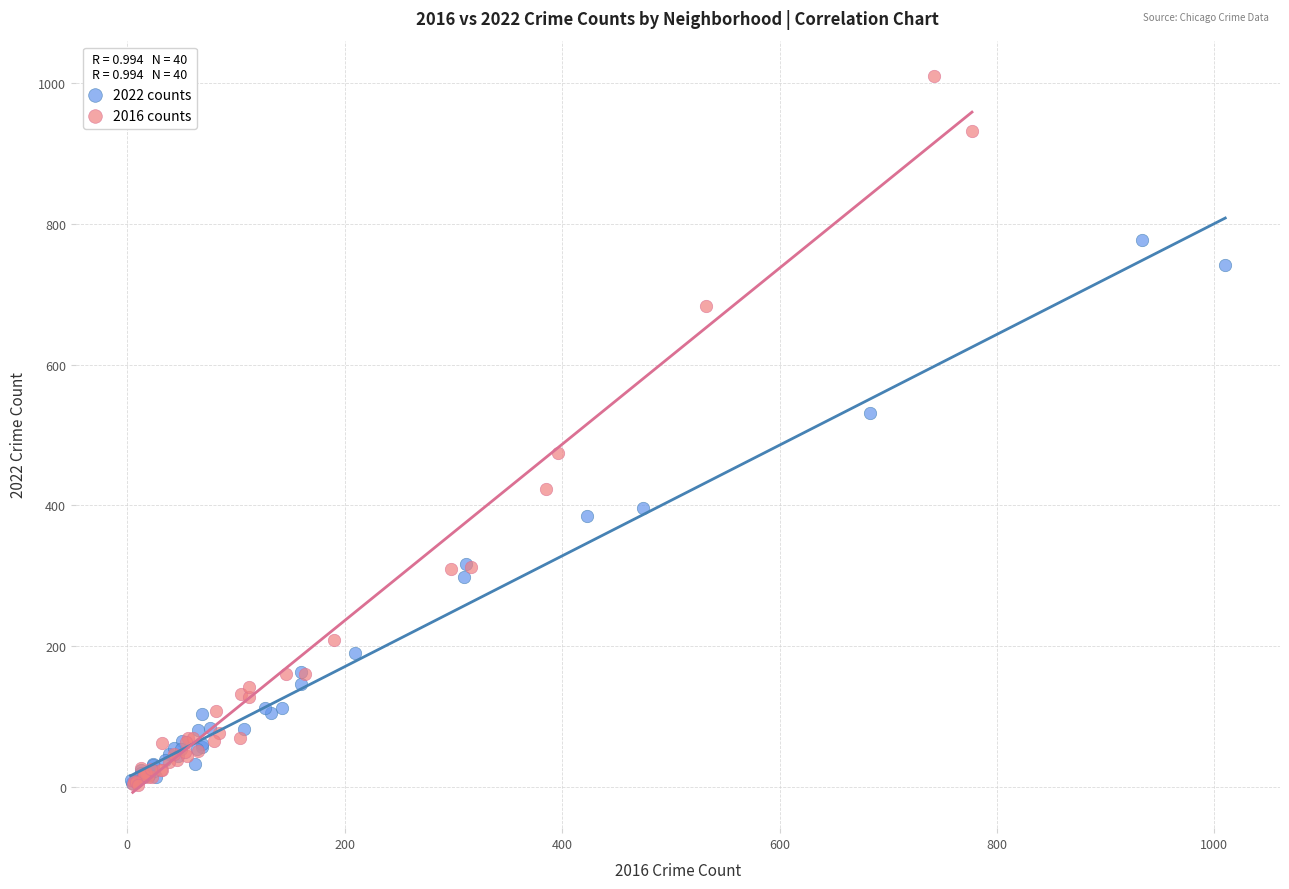

Which series reaches the maximum Y coordinate?

2016 counts